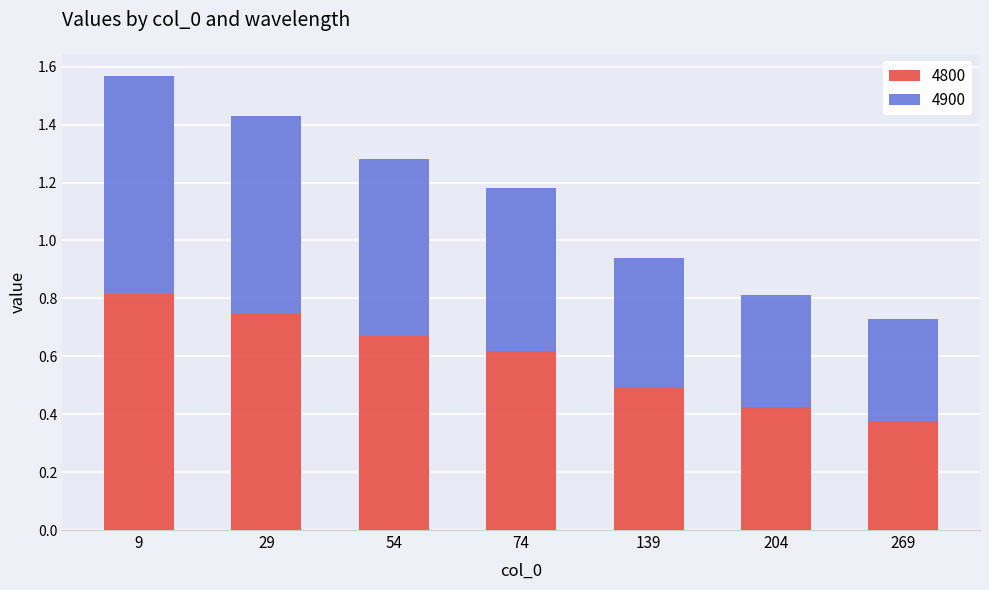

Where is 4800 nearest to the value 0?

269